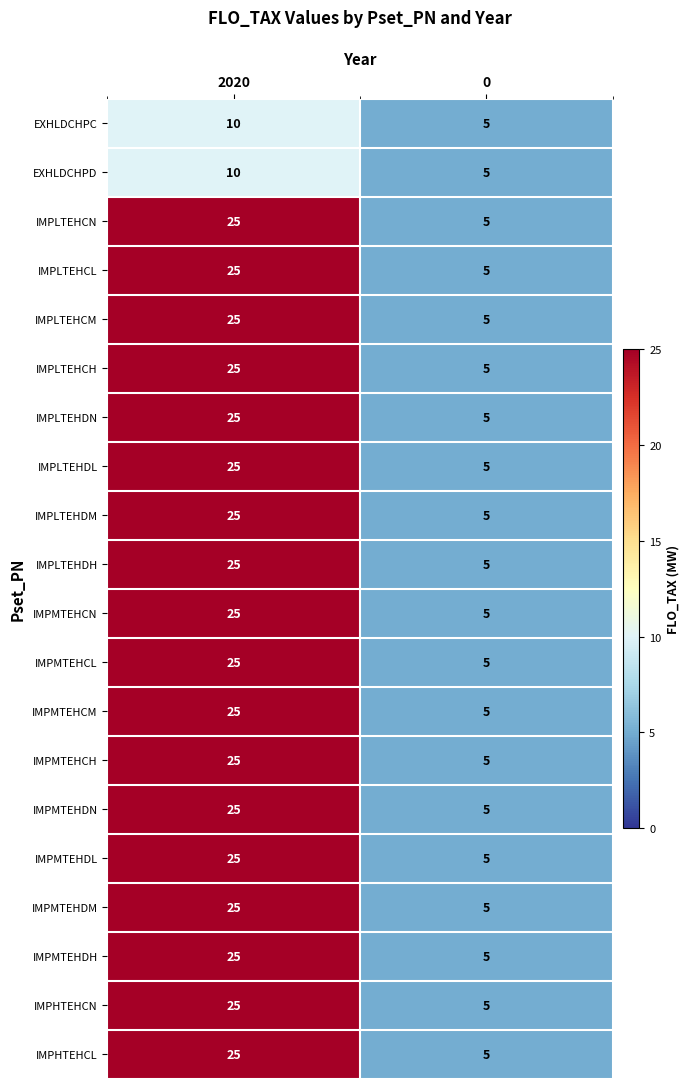

What is the difference between the maximum and minimum values in the IMPMTEHDL series?

20